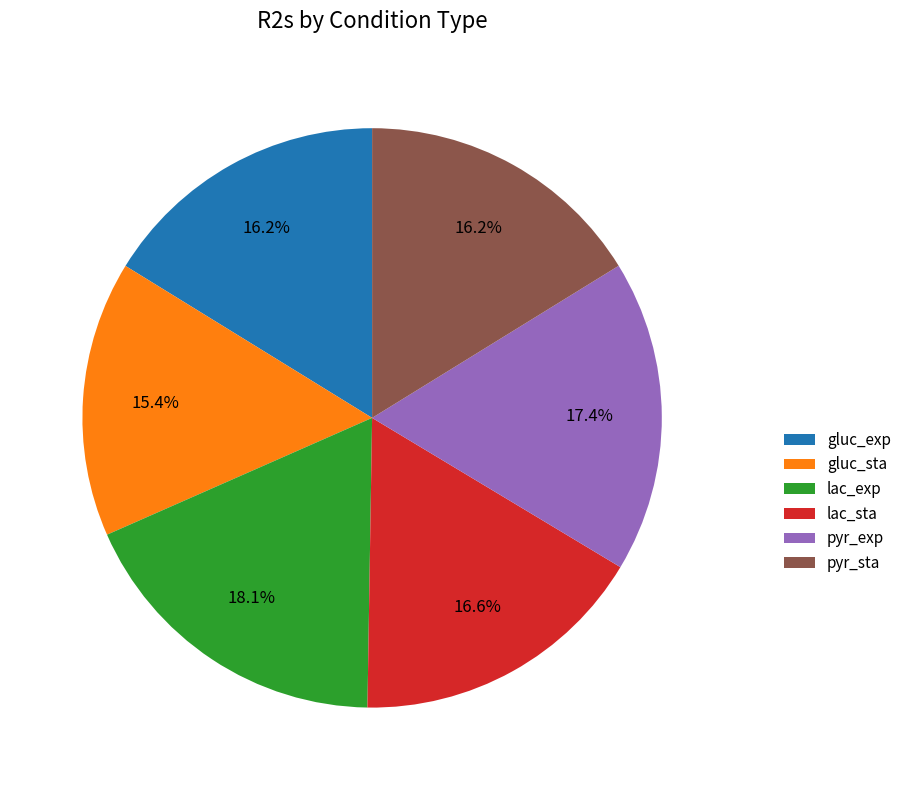

Is it true that lac_sta is 6% of the pie?

False